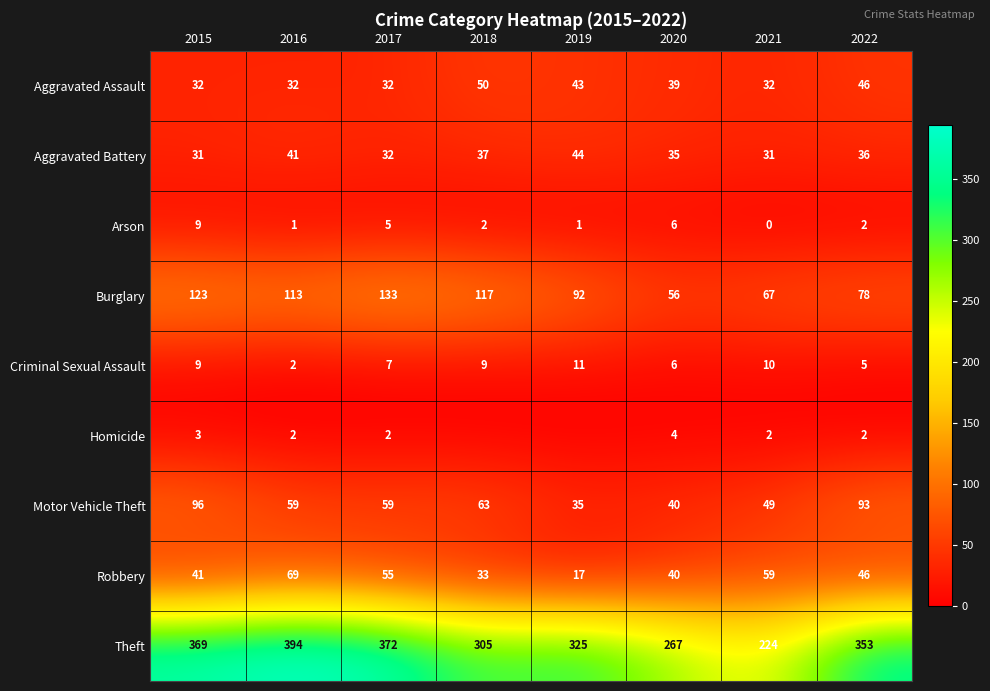

What is the spread (max minus min) of values at 2017?

370